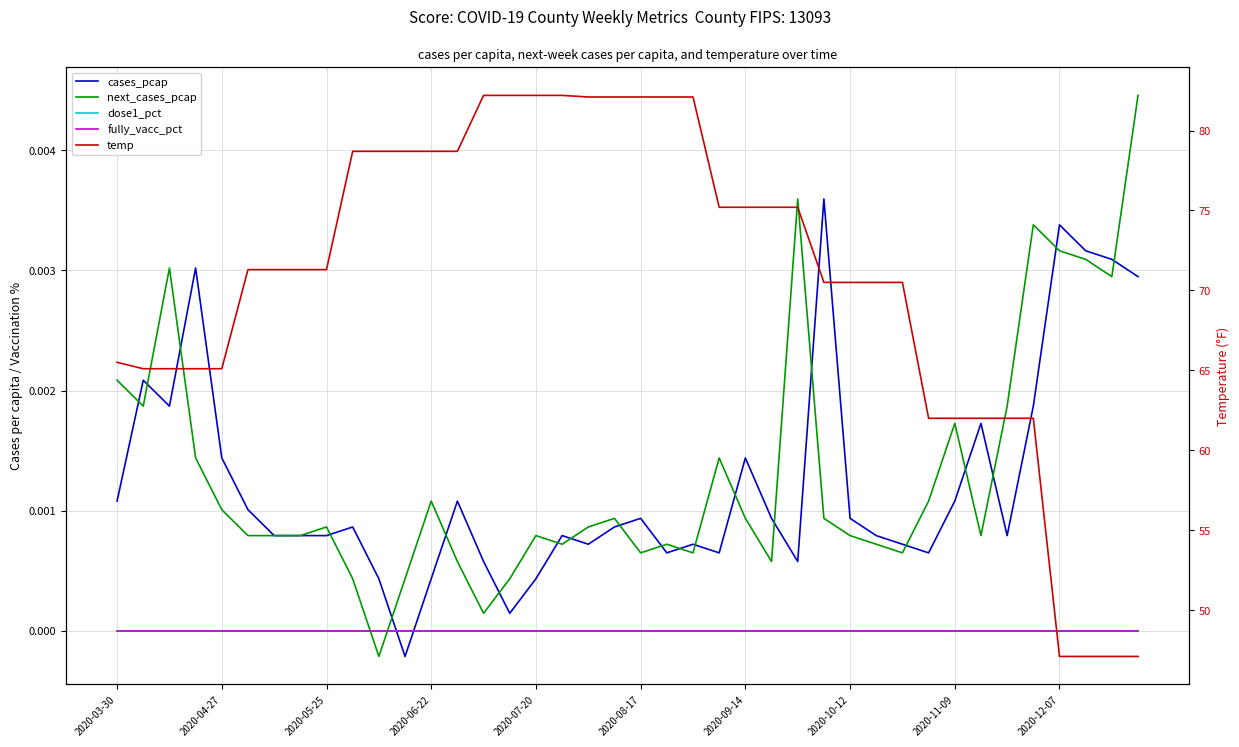

Does the chart have visible grid lines?

Yes